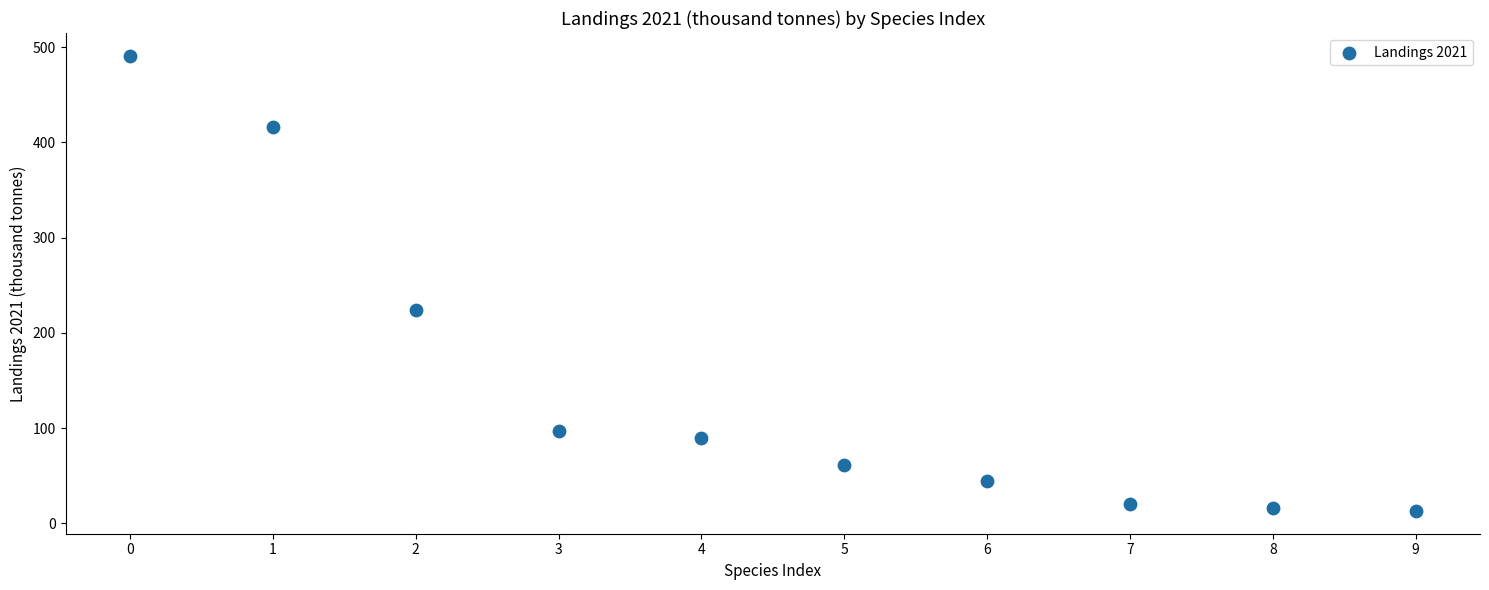

What is the range of Y values (max minus min)?

477.8